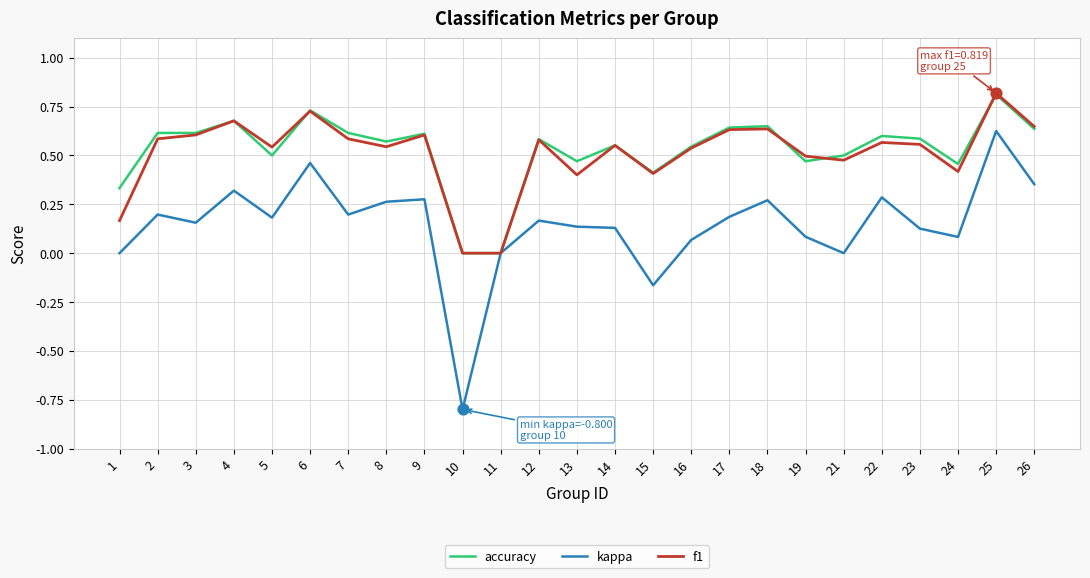

Which series has the largest range (max minus min)?

kappa